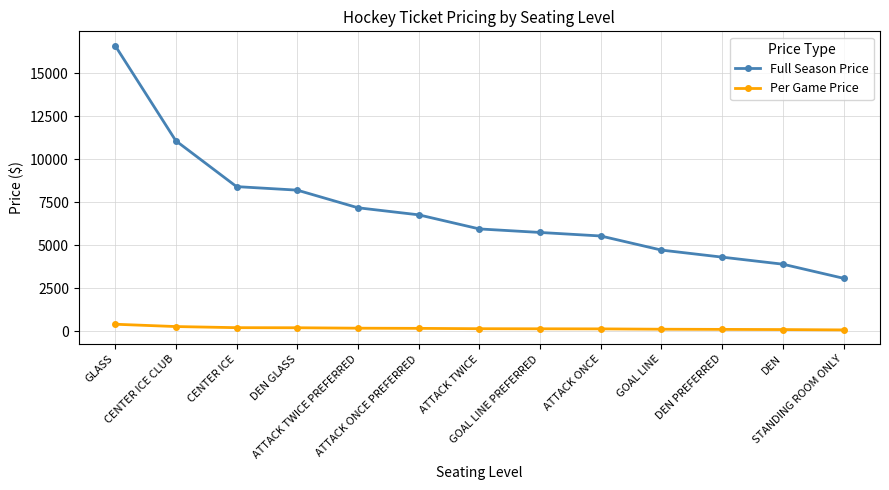

What is the label of the 12th point from the left?

DEN